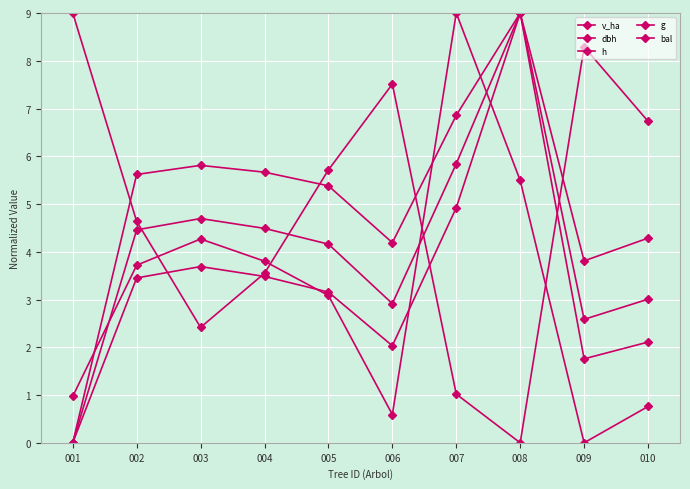

Which label corresponds to the largest value in the chart?

007